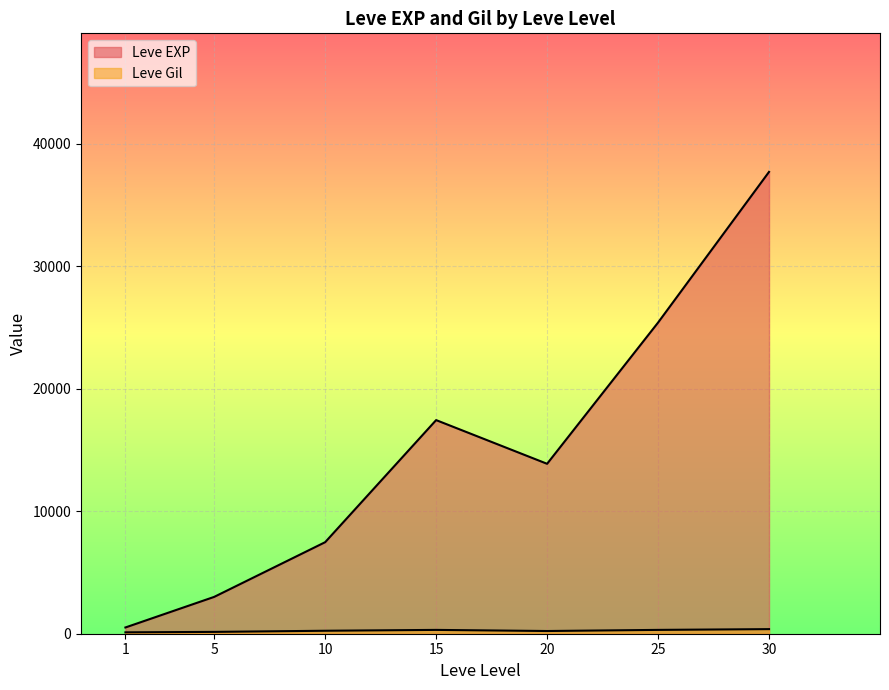

Does the chart display data point markers on the line(s)?

No